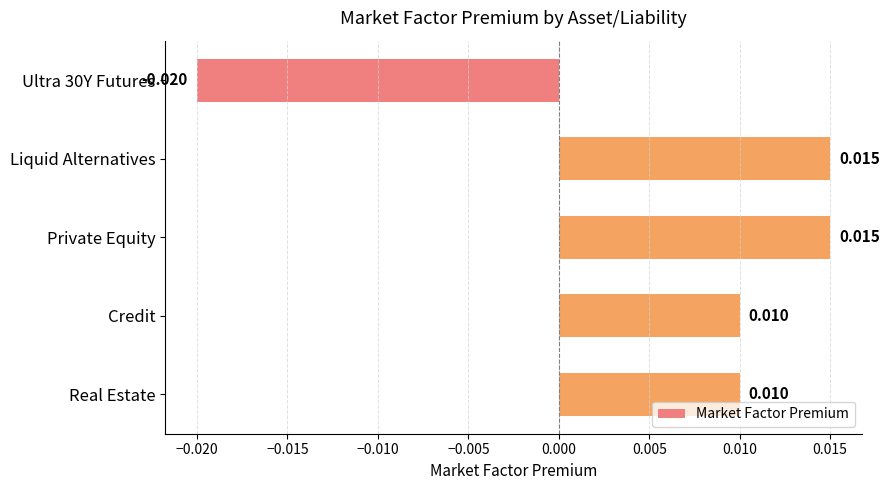

Count the values in the range 0 to 1.

4